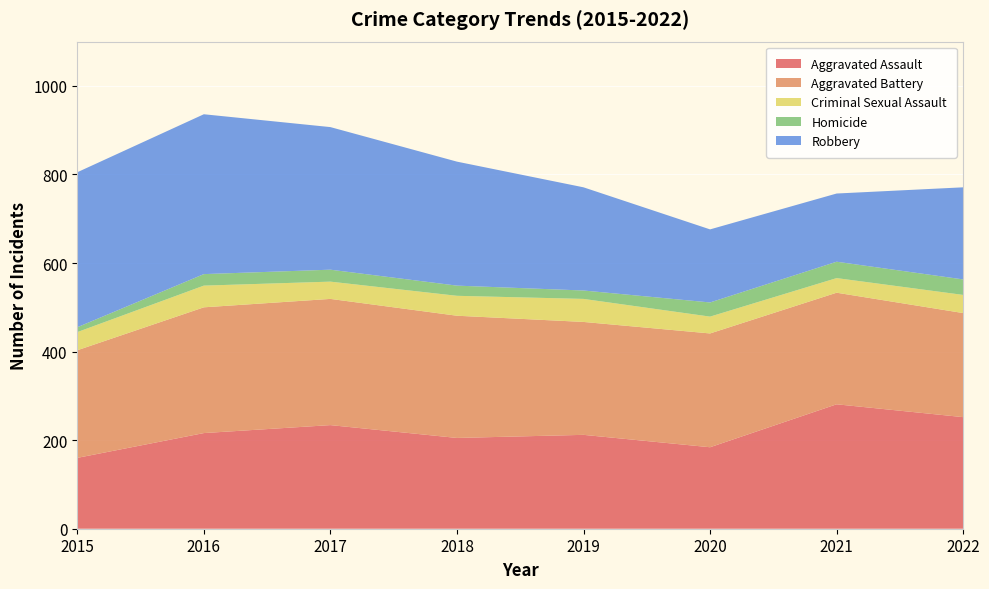

Reading left to right, what are all the values shown in this chart?

Aggravated Assault: 2015=160	2016=216	2017=234	2018=205	2019=212	2020=184	2021=281	2022=252
Aggravated Battery: 2015=243	2016=284	2017=285	2018=276	2019=255	2020=257	2021=252	2022=235
Criminal Sexual Assault: 2015=41	2016=49	2017=39	2018=45	2019=52	2020=38	2021=33	2022=41
Homicide: 2015=11	2016=26	2017=27	2018=23	2019=19	2020=32	2021=37	2022=35
Robbery: 2015=350	2016=361	2017=322	2018=280	2019=233	2020=165	2021=154	2022=208